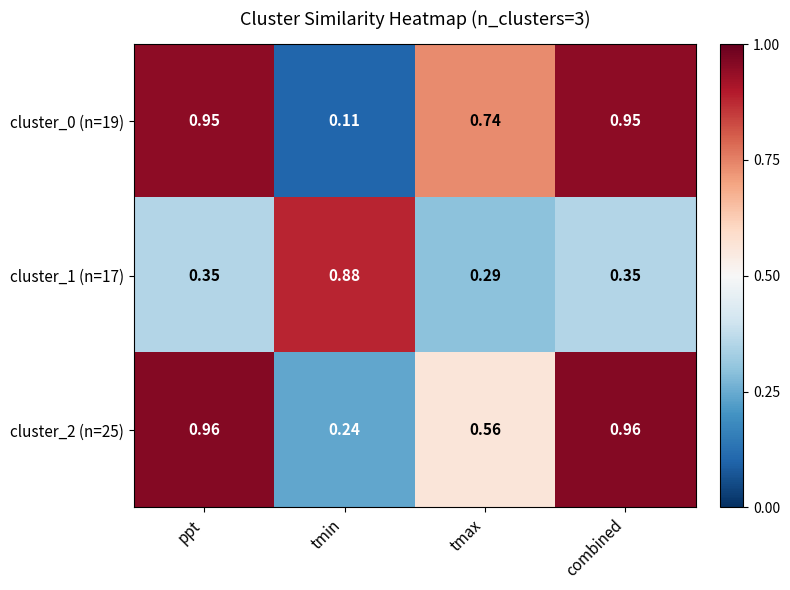

Which category has the lowest value across all series?

tmin